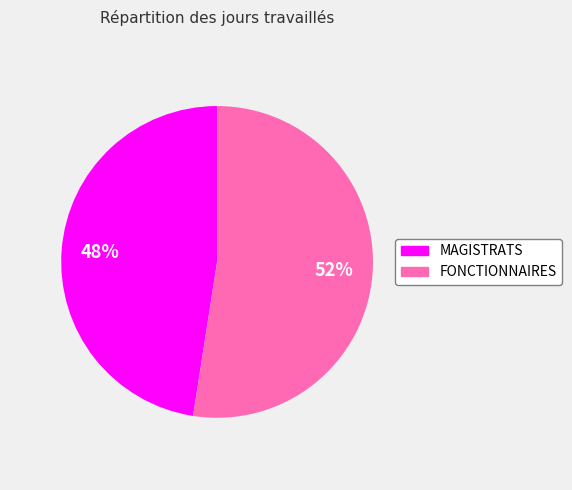

Is the sum of FONCTIONNAIRES and MAGISTRATS greater than half?

Yes